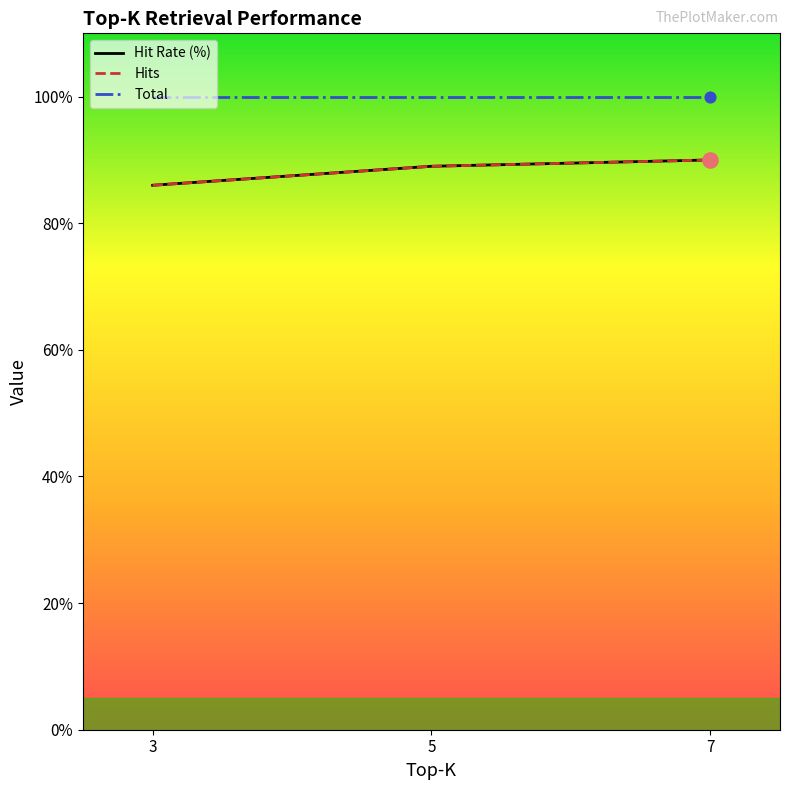

Is this an area chart (filled region under the line)?

No